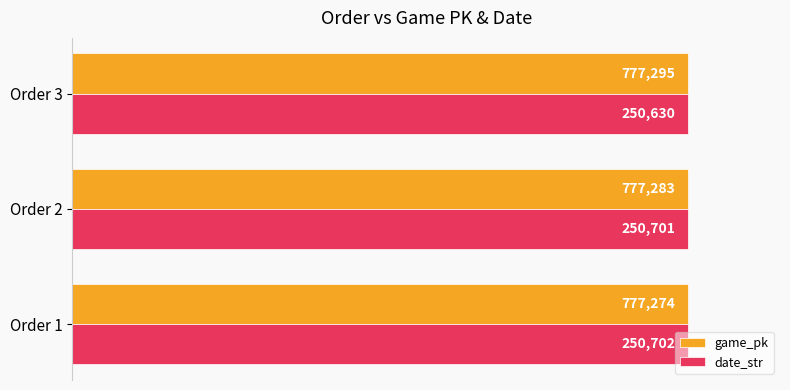

What are all the series names shown in the legend?

game_pk, date_str